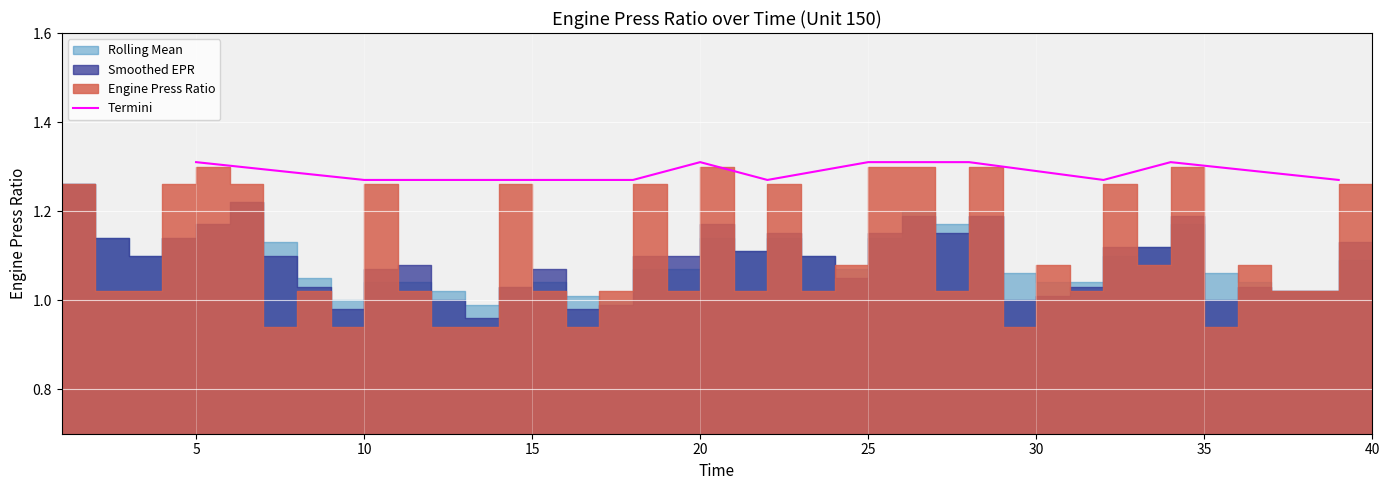

Is it true that the value at 11 is 0.4?

False